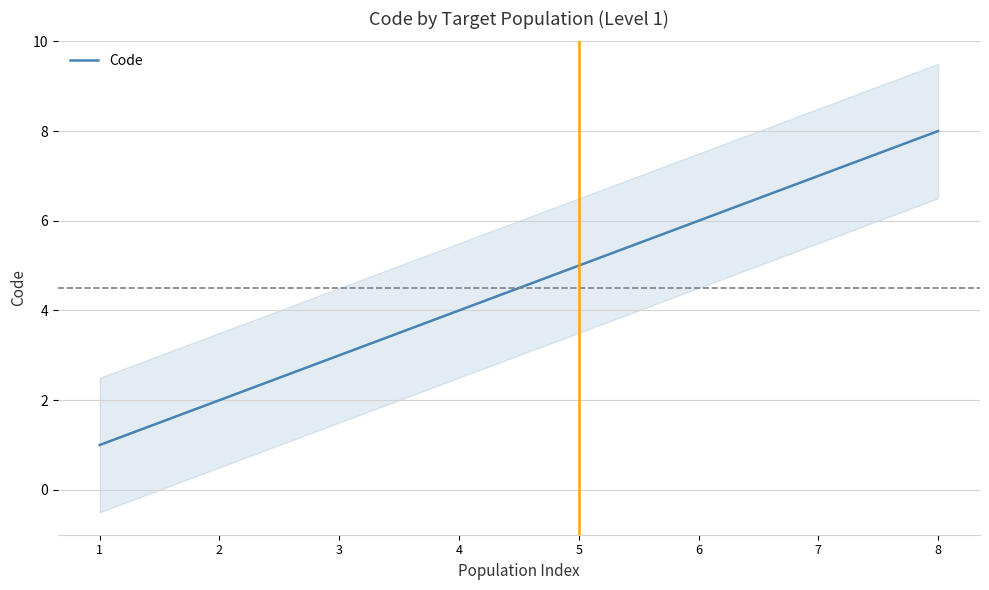

What is the difference between the values at 6 and 8?

2